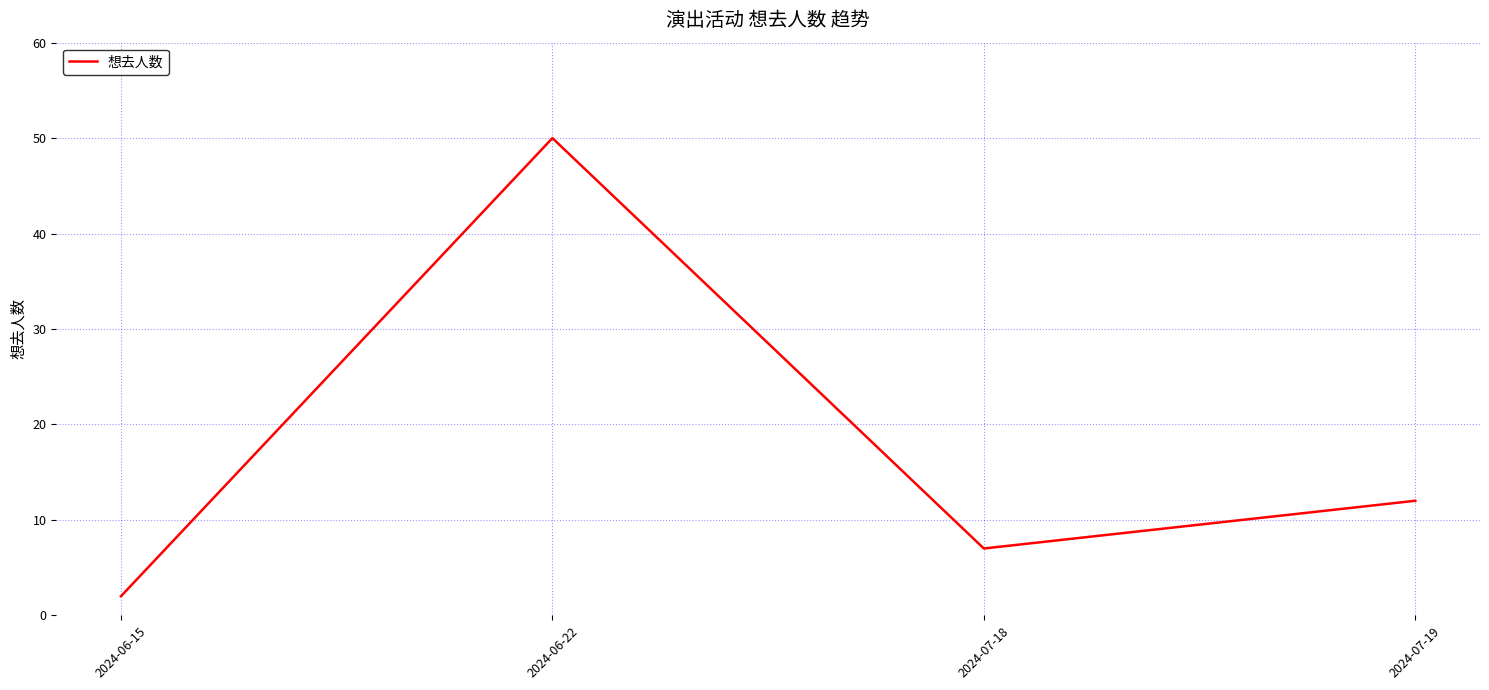

At which category does the data reach its first local valley?

2024-07-18